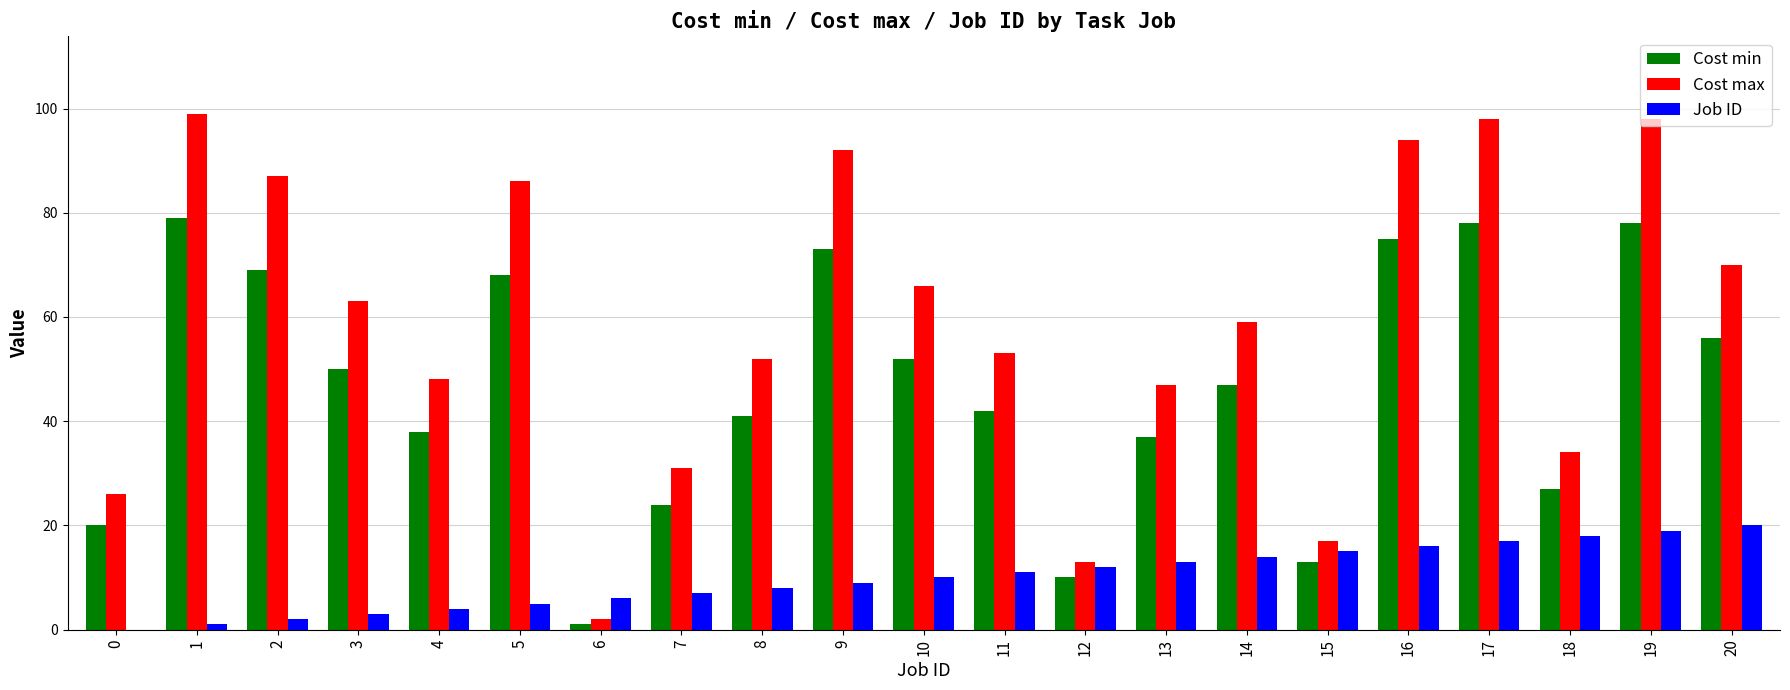

How many data points does each series have?

21